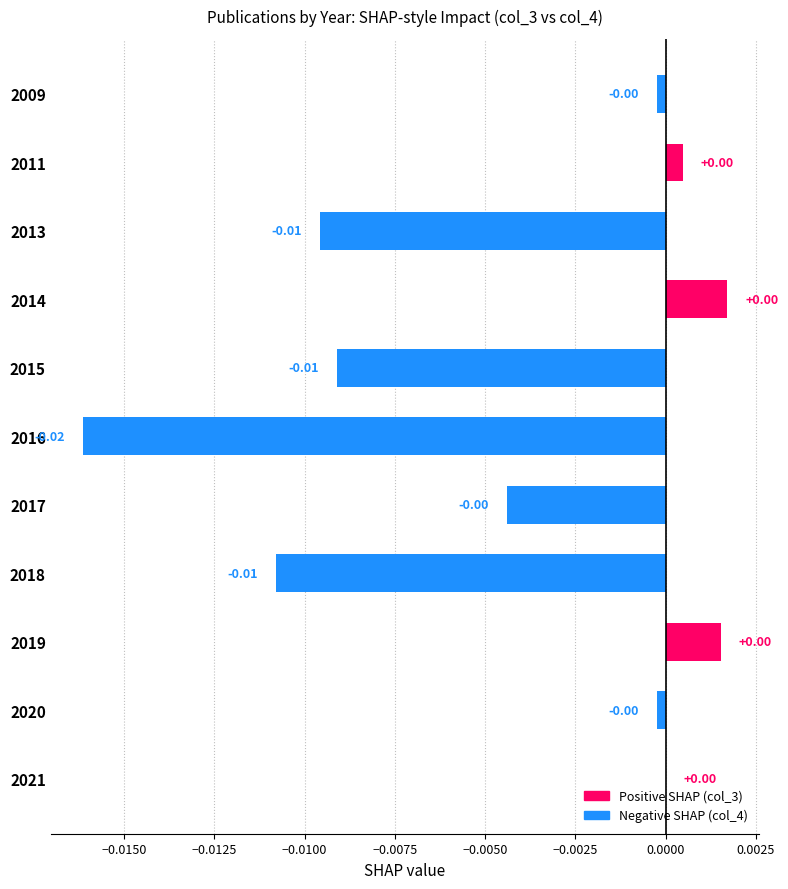

Between 2011 and 2017, which is larger?

2011